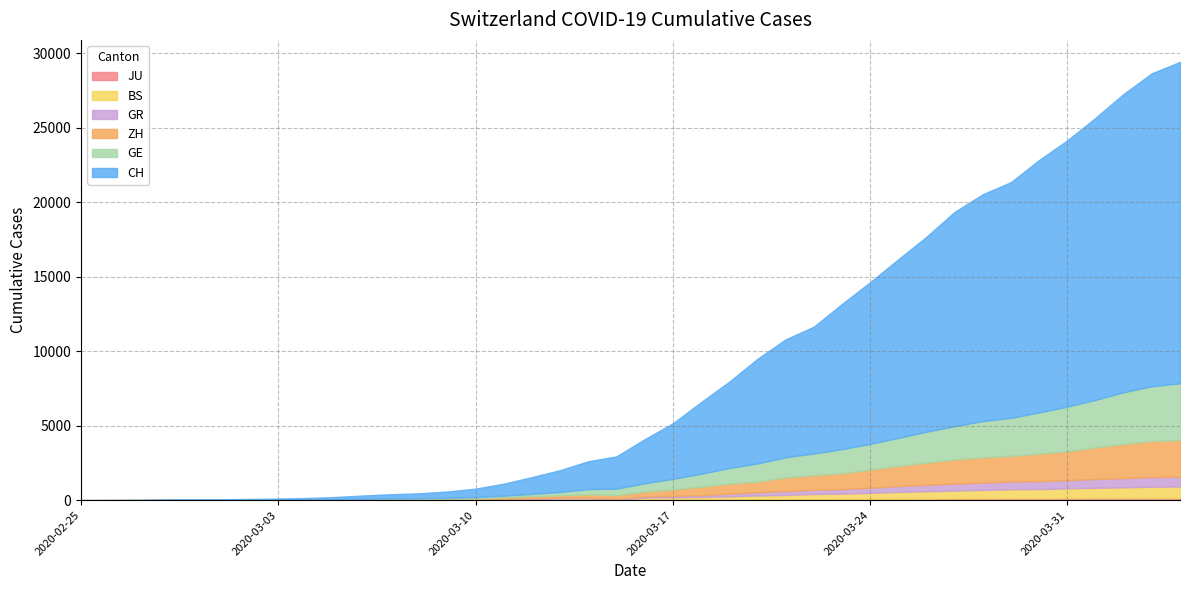

True or false: CH and ZH intersect in this chart.

False